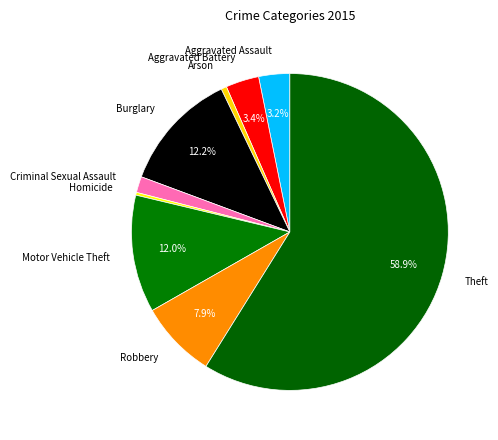

Combined, do Aggravated Battery and Theft account for over 50%?

Yes